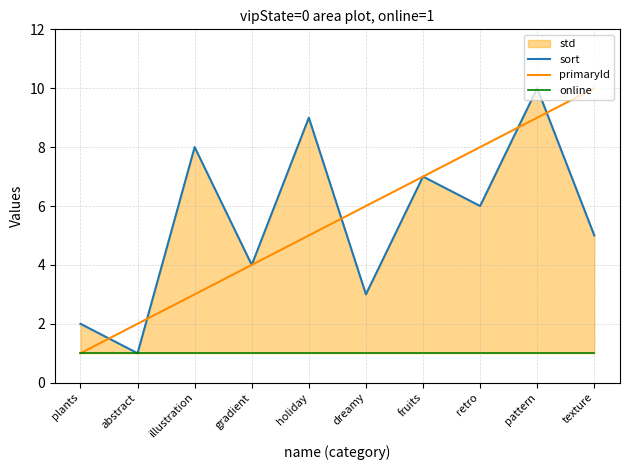

Does the chart display data point markers on the line(s)?

No